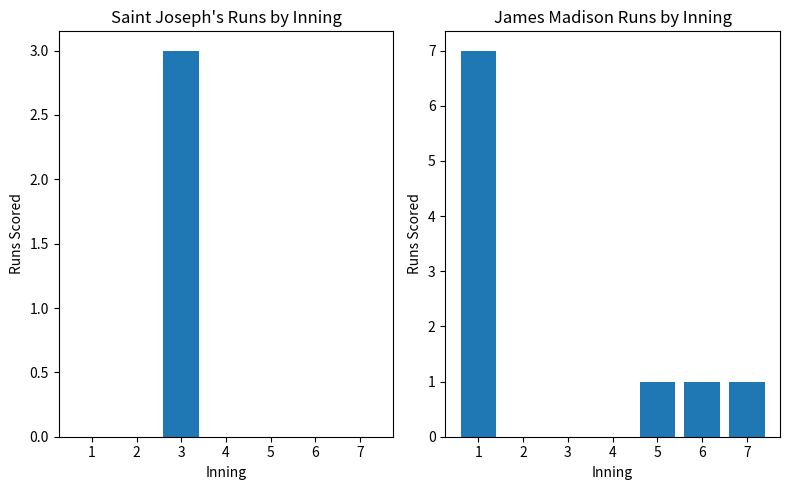

Where is James Madison nearest to the value 3?

5